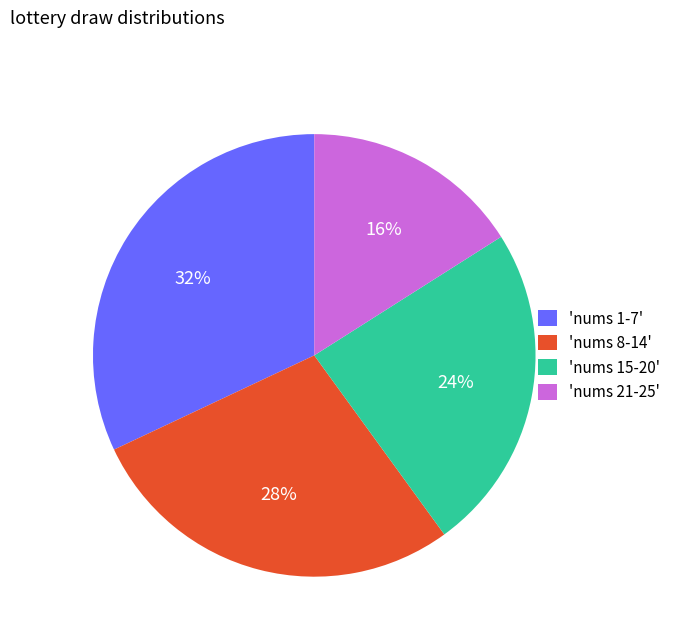

Which has a higher value, 'nums 1-7' or 'nums 15-20'?

'nums 1-7'